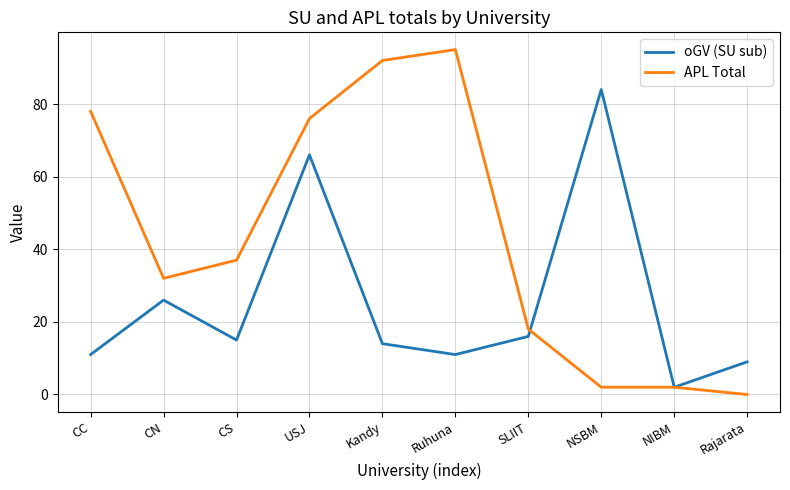

Reading right to left, transcribe all the data shown in this chart.

oGV (SU sub): Rajarata=9	NIBM=2	NSBM=84	SLIIT=16	Ruhuna=11	Kandy=14	USJ=66	CS=15	CN=26	CC=11
APL Total: Rajarata=0	NIBM=2	NSBM=2	SLIIT=18	Ruhuna=95	Kandy=92	USJ=76	CS=37	CN=32	CC=78